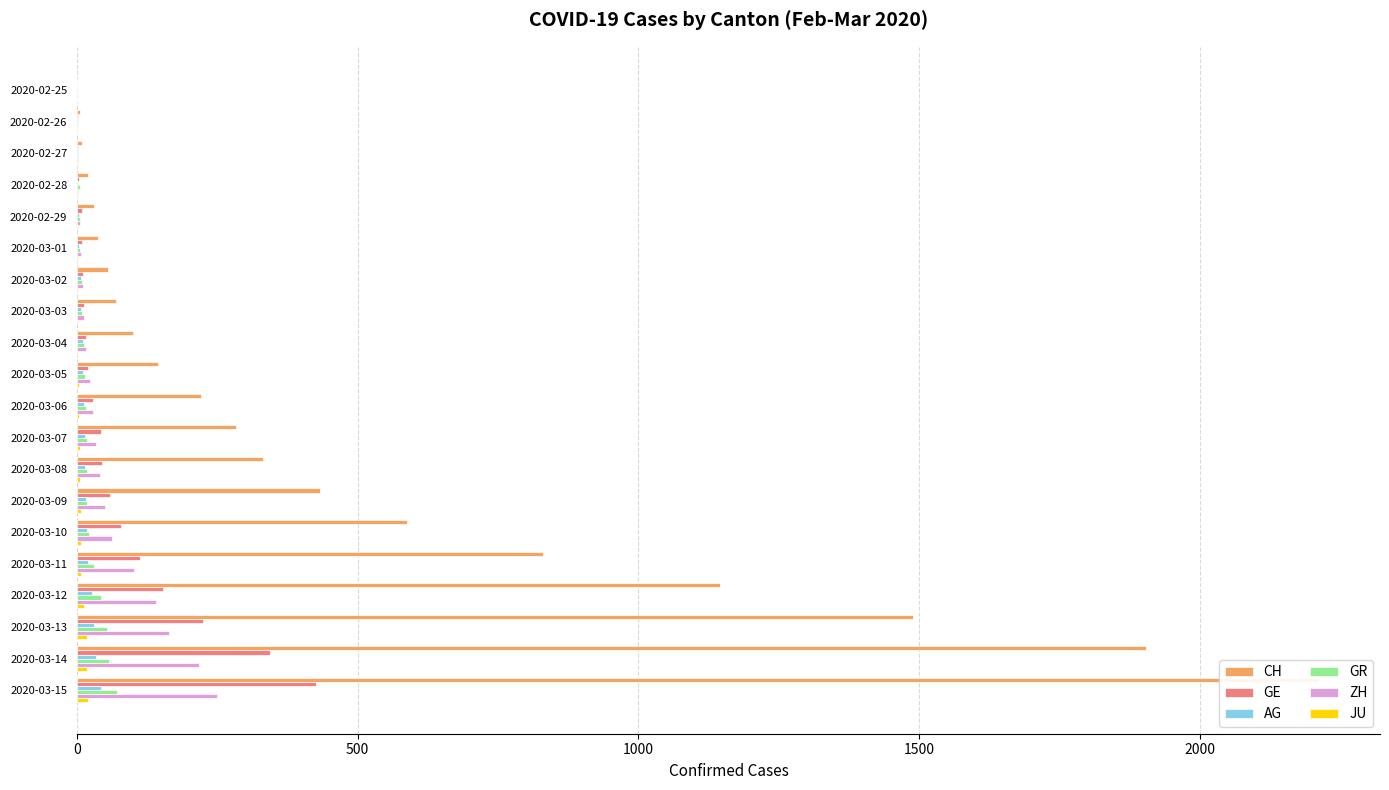

Is it true that GR equals 1 at 2020-02-27?

False